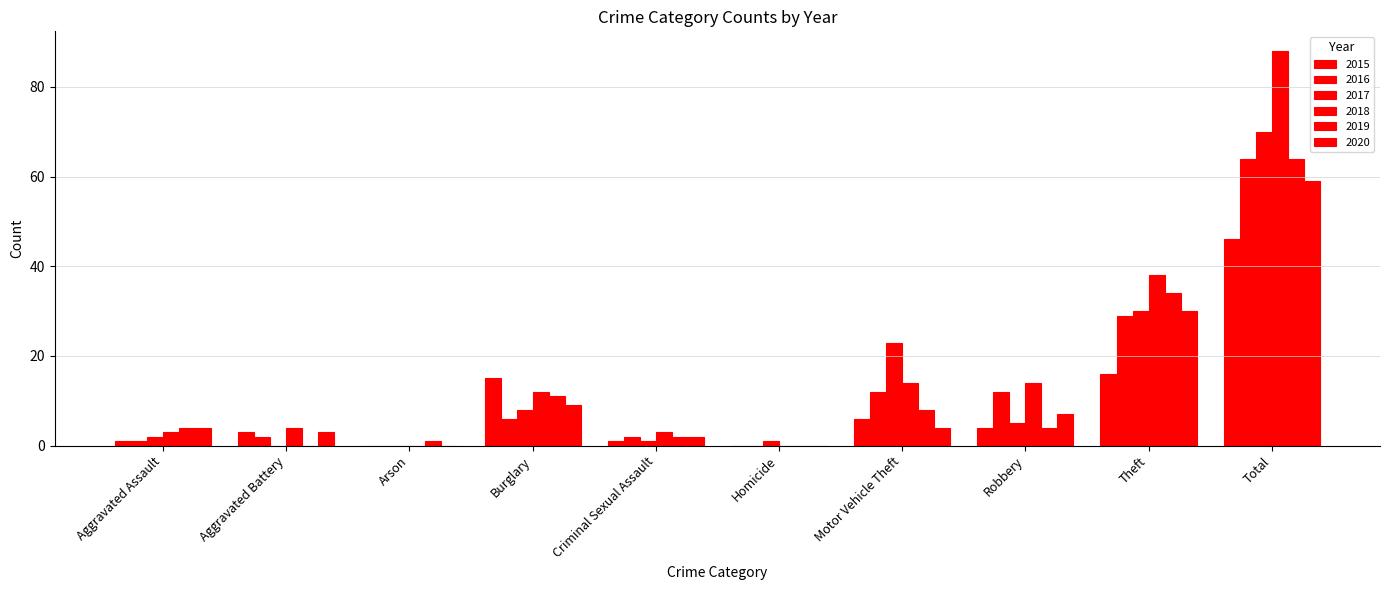

The 2018 series shows 1 at Criminal Sexual Assault. True or false?

False